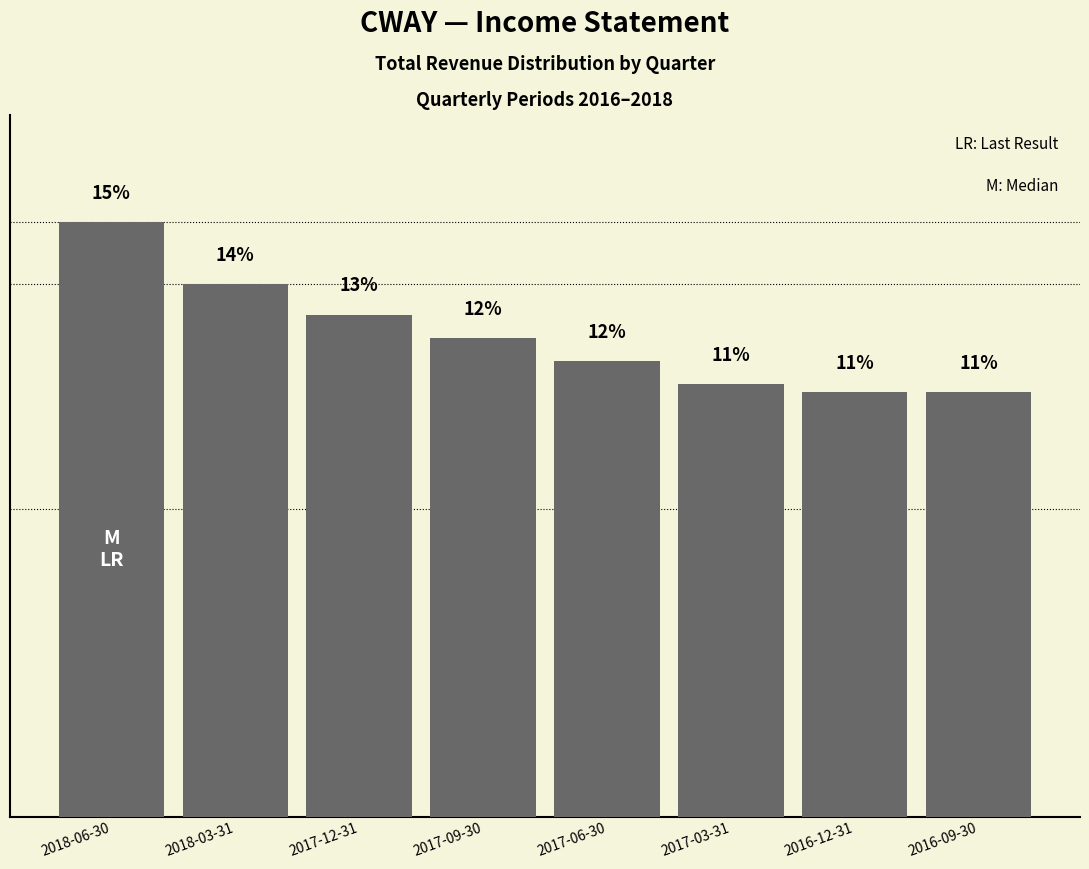

Are the bars horizontal?

No